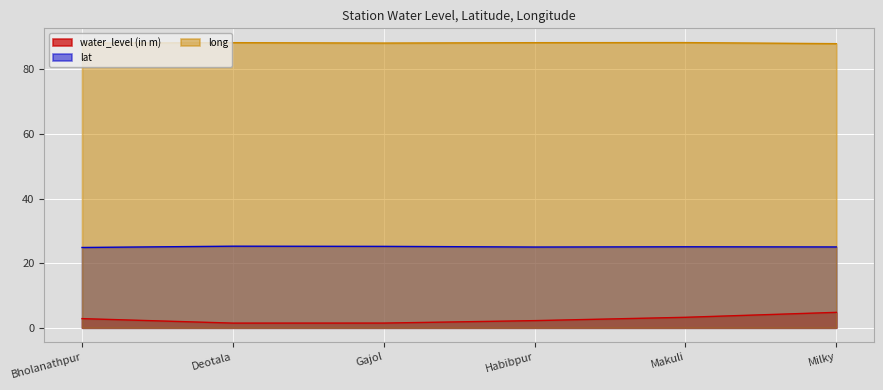

True or false: water_level (in m) and lat intersect in this chart.

False